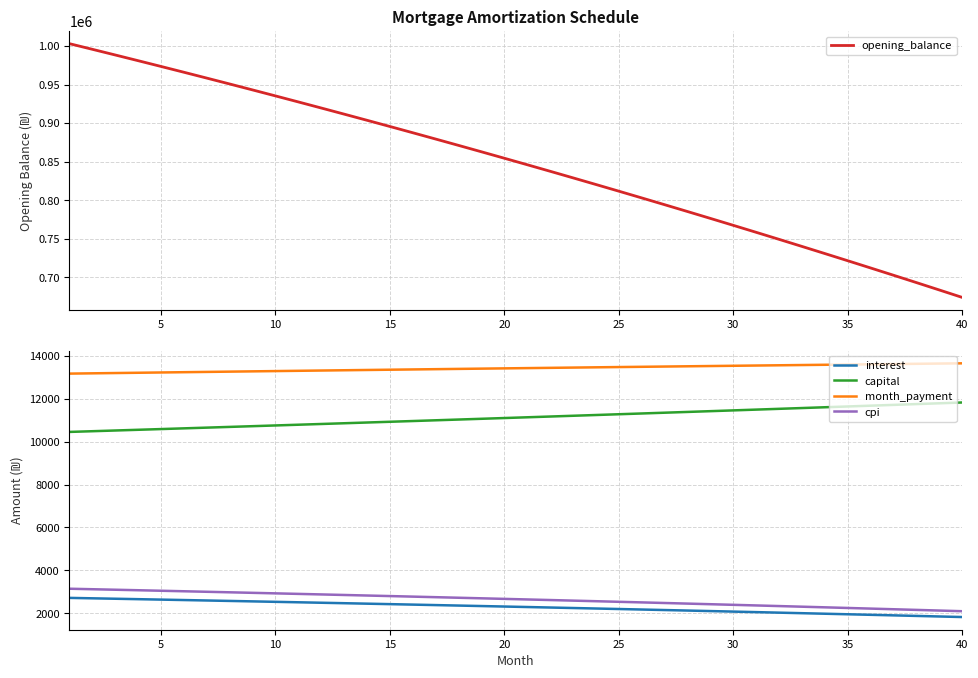

How many data points in capital are above 11131?

20